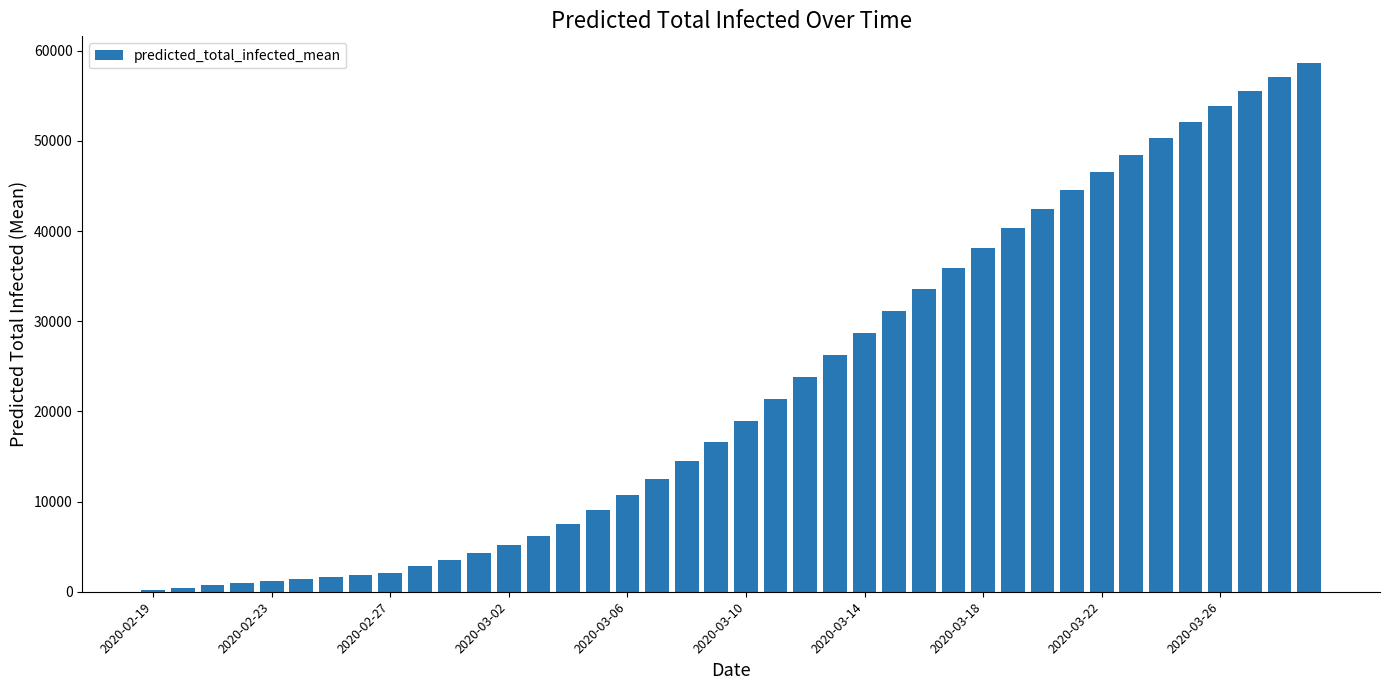

What is the difference between the maximum and minimum values?

58420